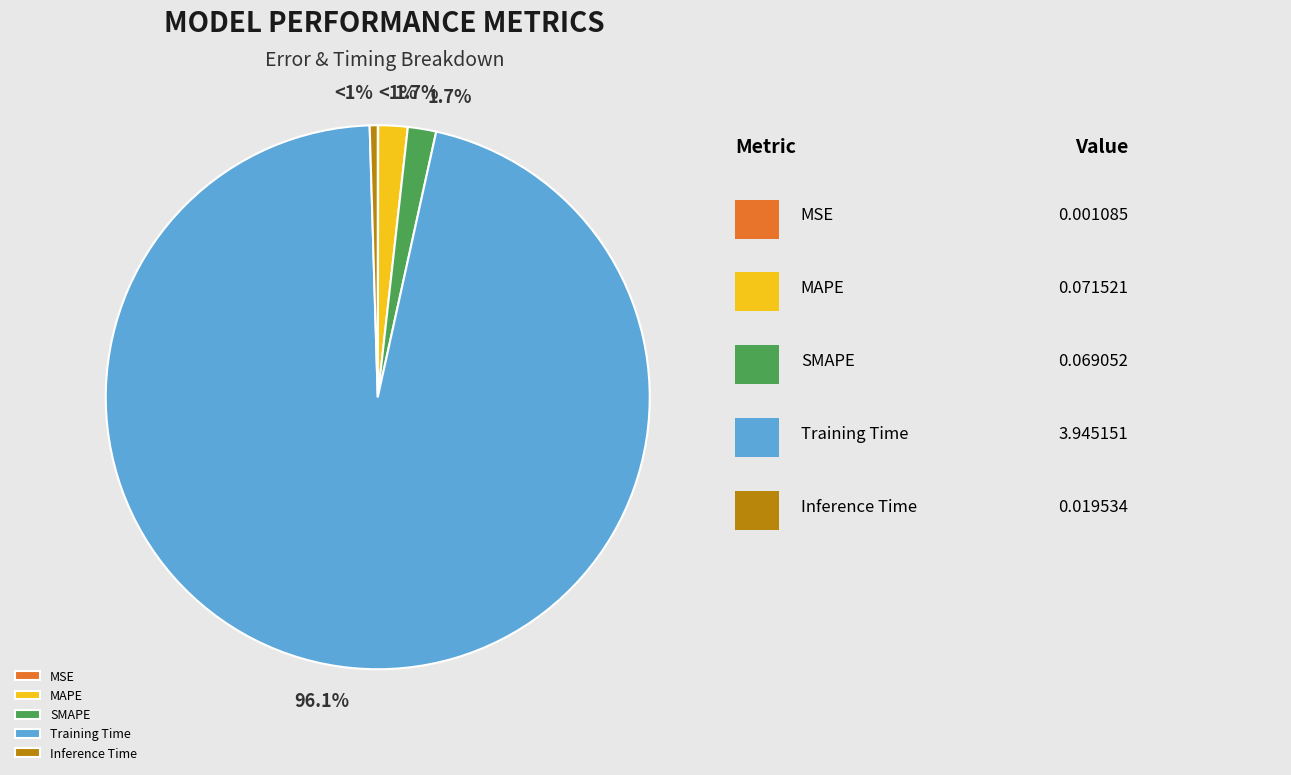

How many segments does this pie chart have?

5